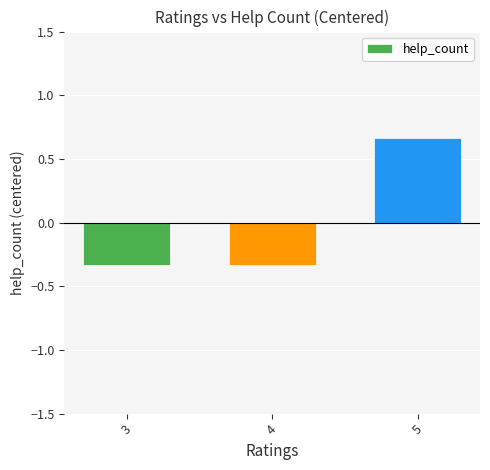

What is the sum of the values at 4 and 5?

0.3